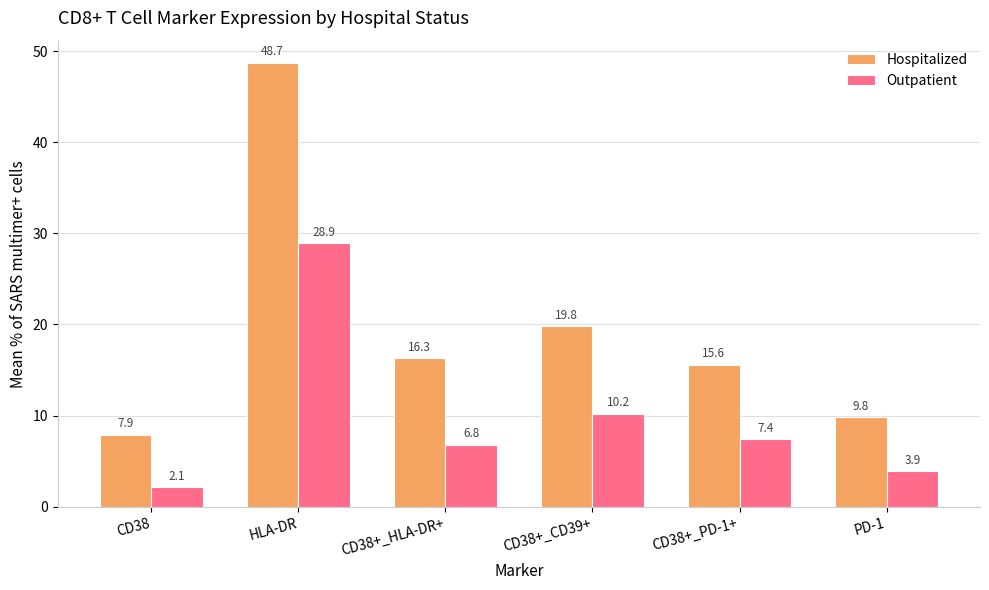

What is the total value across all series at CD38+_PD-1+?

23.0